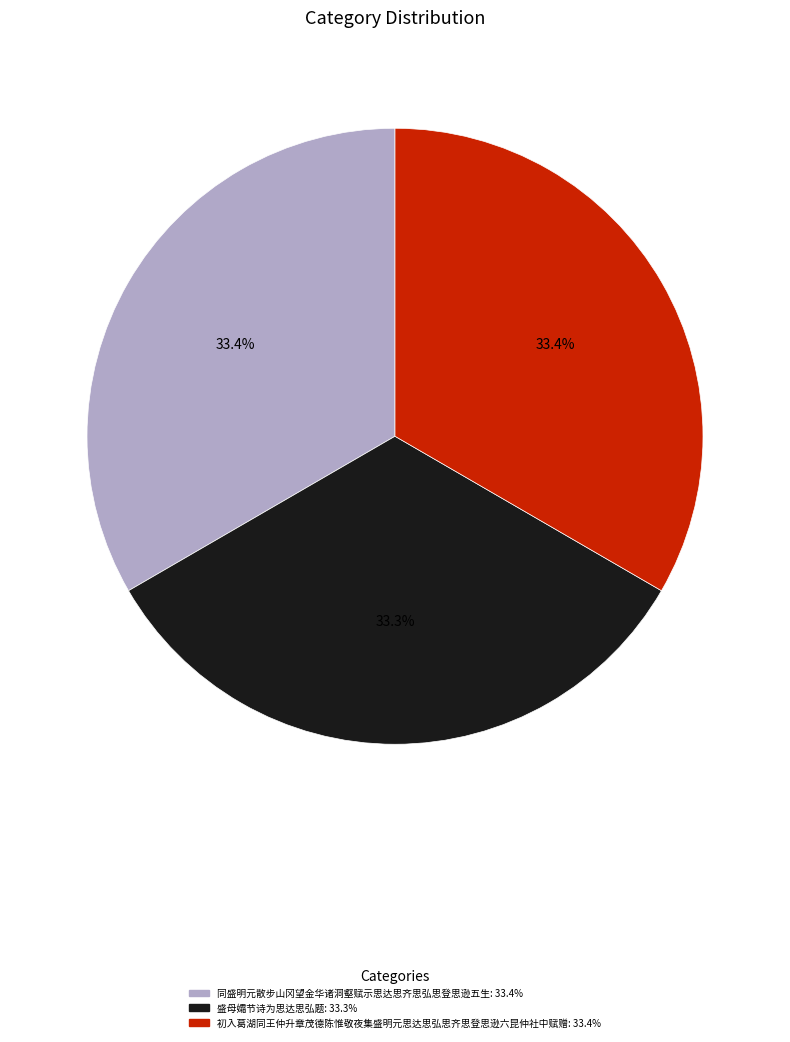

Approximately how many times larger is the value at 初入葛湖同王仲升章茂德陈惟敬夜集盛明元思达思弘思齐思登思逊六昆仲社中赋赠 compared to 盛母孀节诗为思达思弘题?

1.0